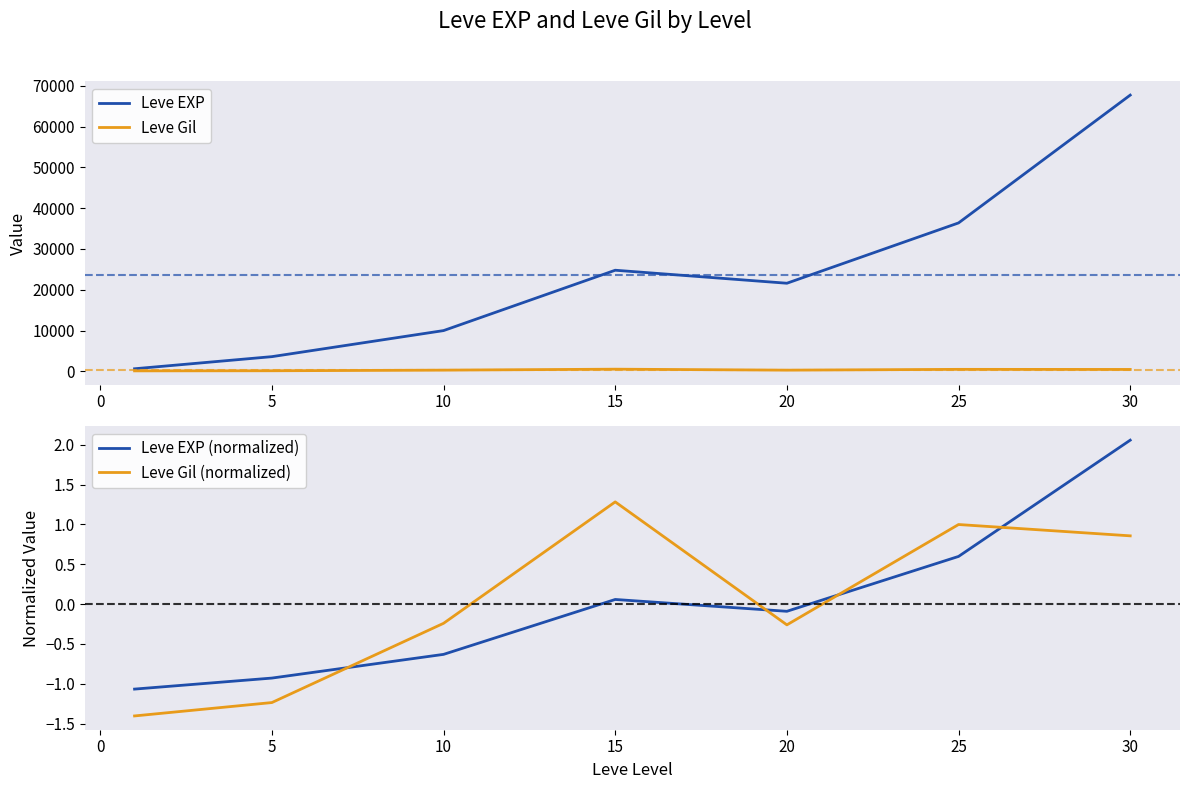

Read the Leve Gil (normalized) value at 5.

-1.2